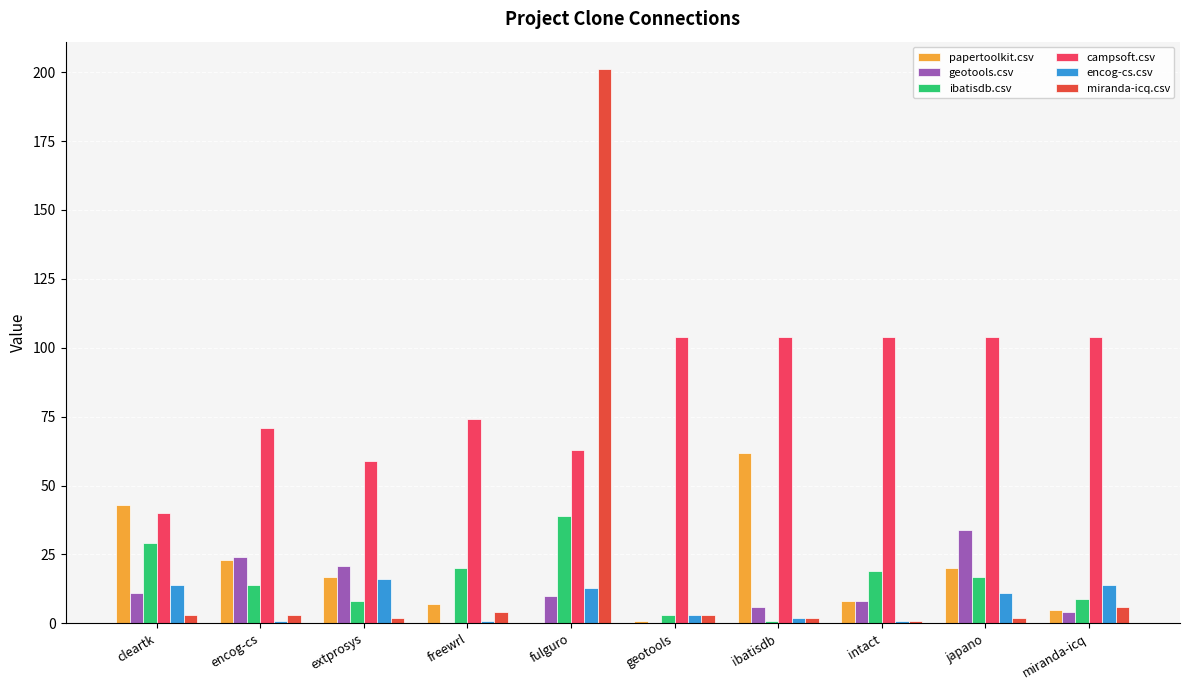

What is the average value of the ibatisdb.csv series?

16